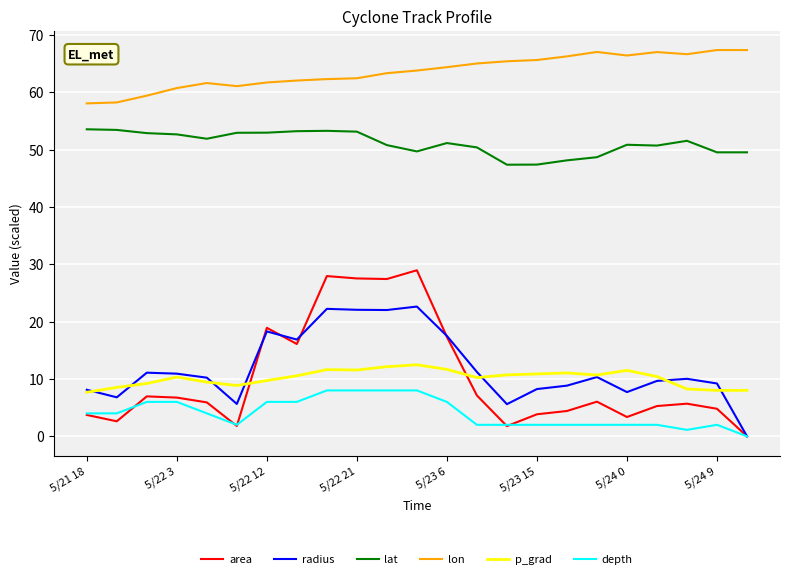

What is the sum of all area values?

234.3